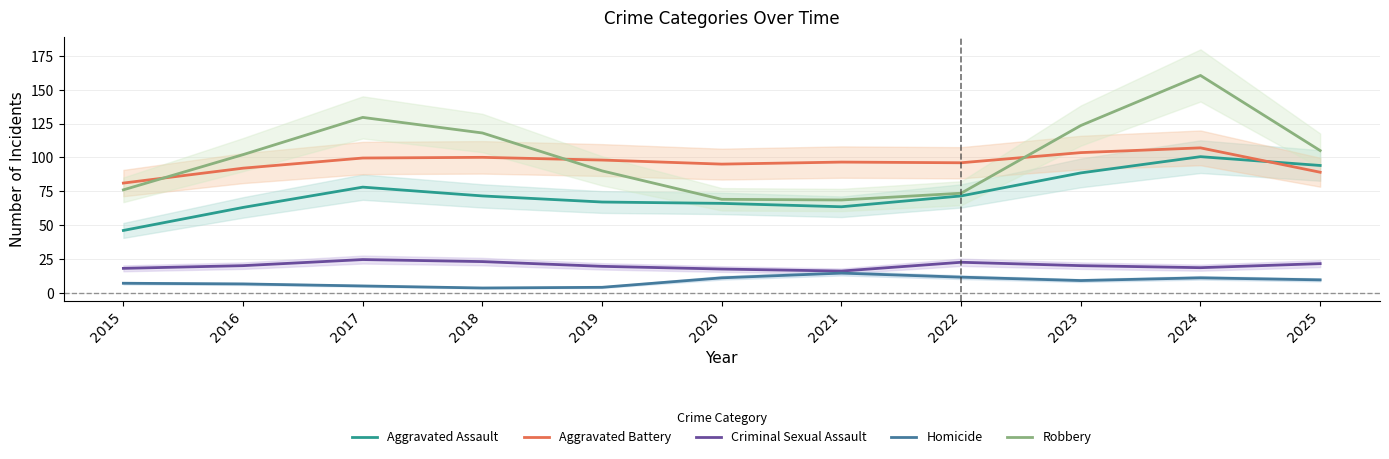

What is the difference between the highest and lowest values at 2022?

84.5